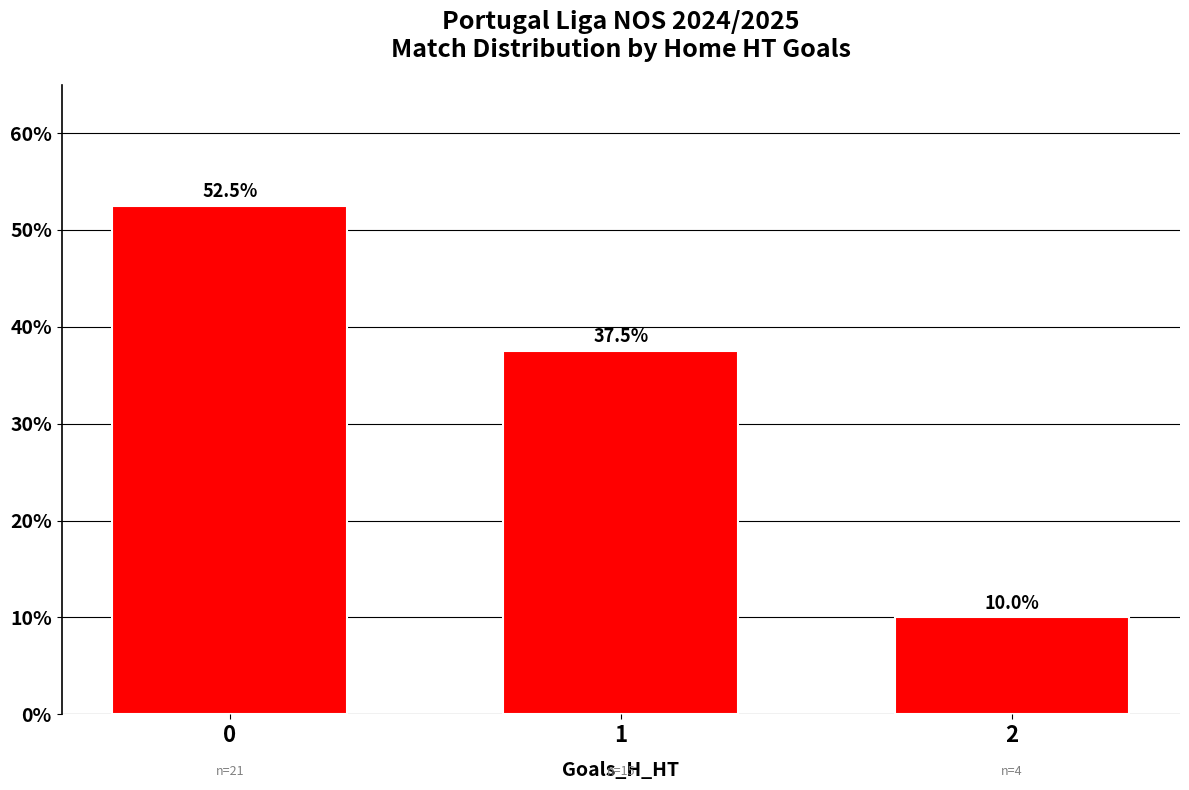

Reading left to right, what are all the values shown in this chart?

0=0.5	1=0.4	2=0.1